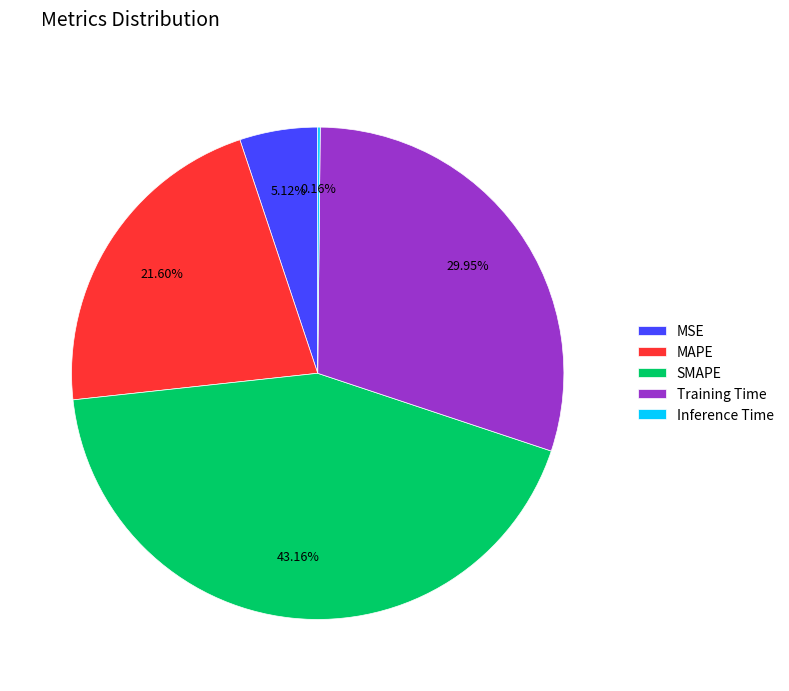

What is the largest slice in the pie chart?

SMAPE